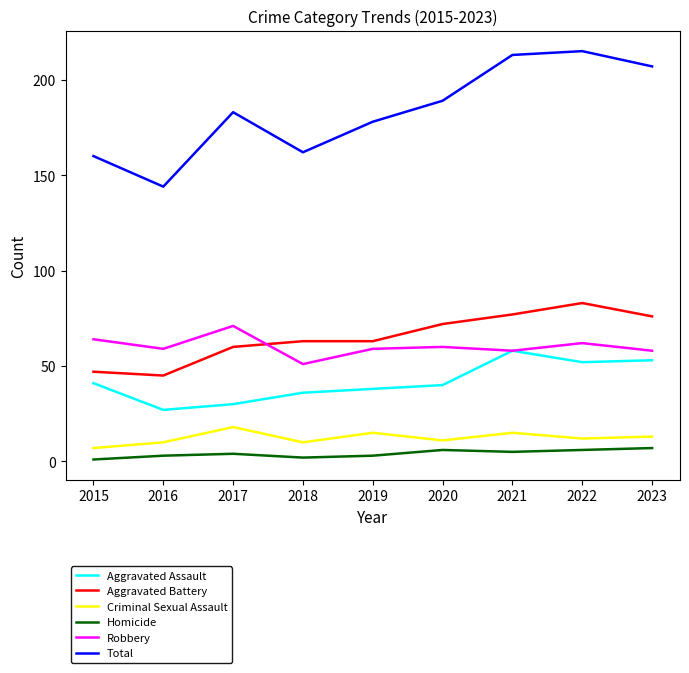

Is the value of Homicide at 2017 greater than the value of Total at 2019?

No